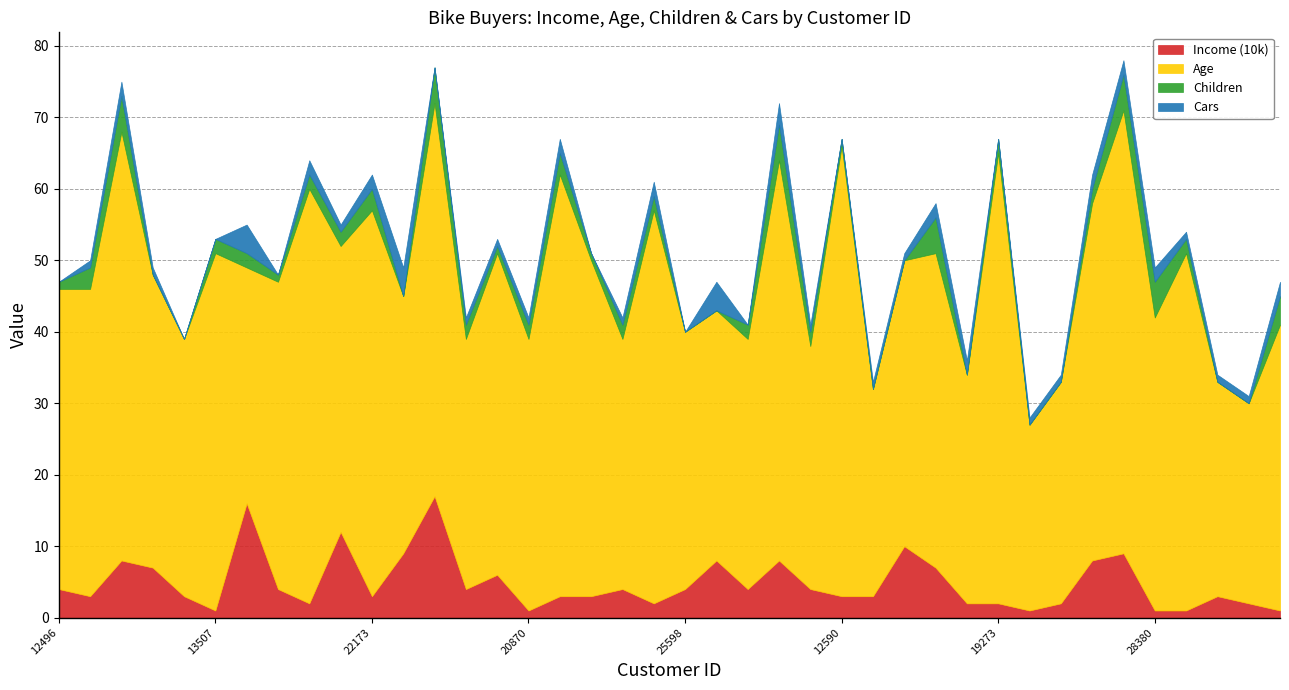

What is the average value of the Cars series?

1